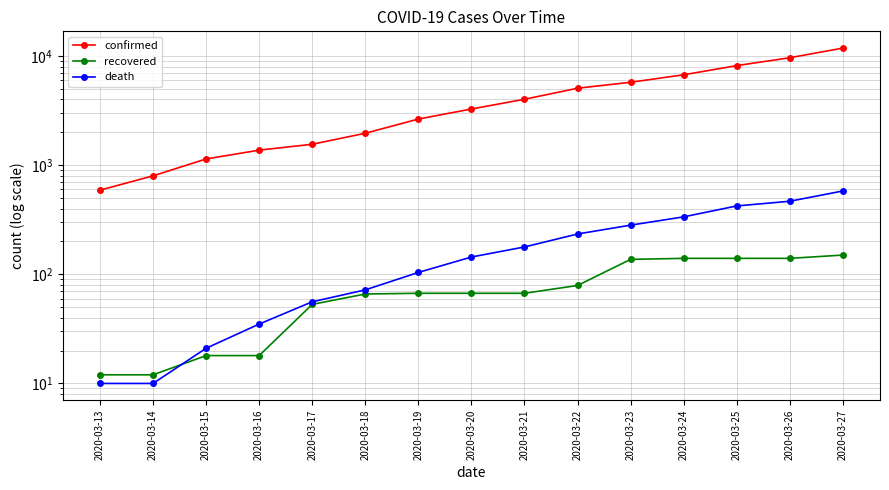

True or false: death has a value of 49 at 2020-03-16.

False